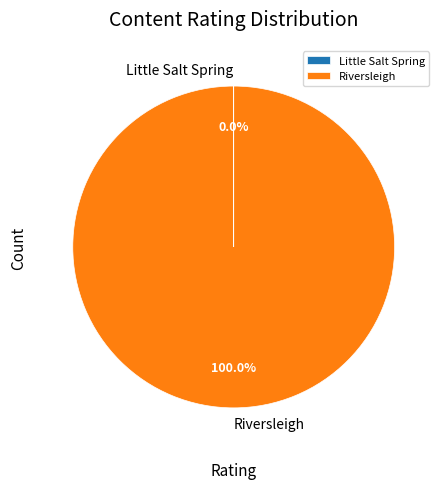

Is Riversleigh the majority of the pie?

Yes